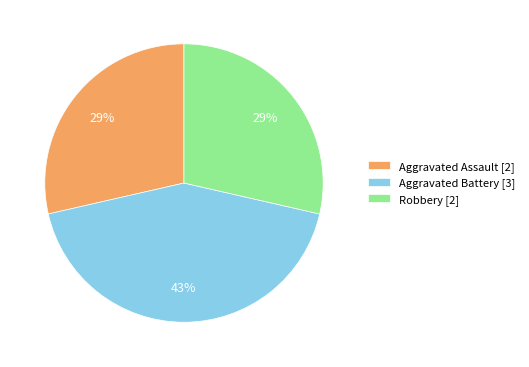

Combined, do Aggravated Assault and Robbery account for over 50%?

Yes